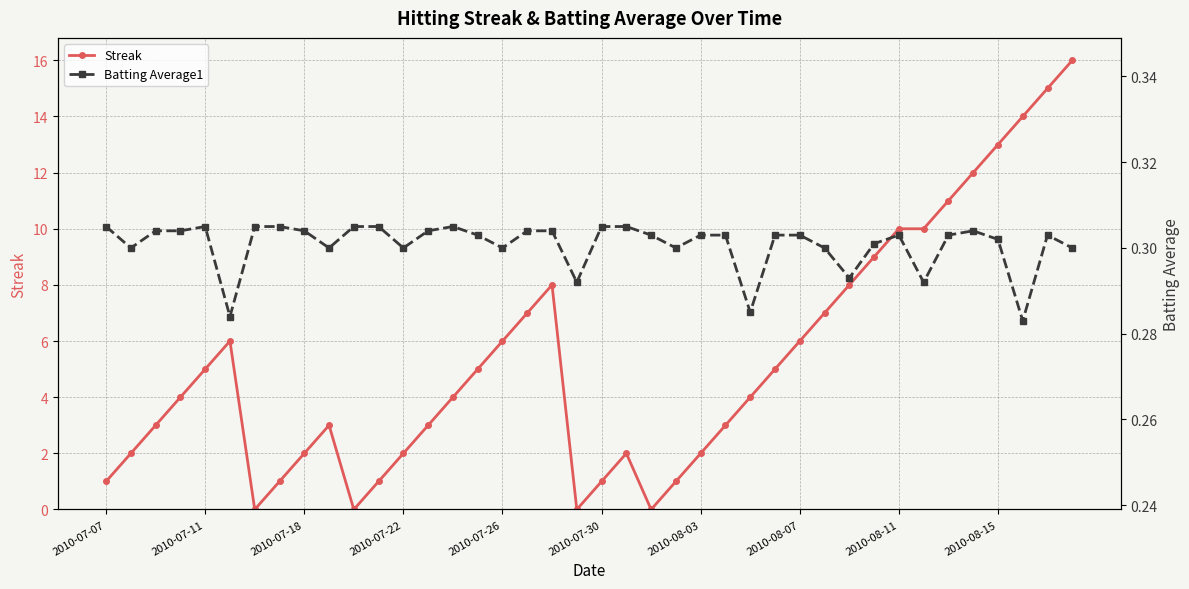

What is the maximum value for Streak?

16